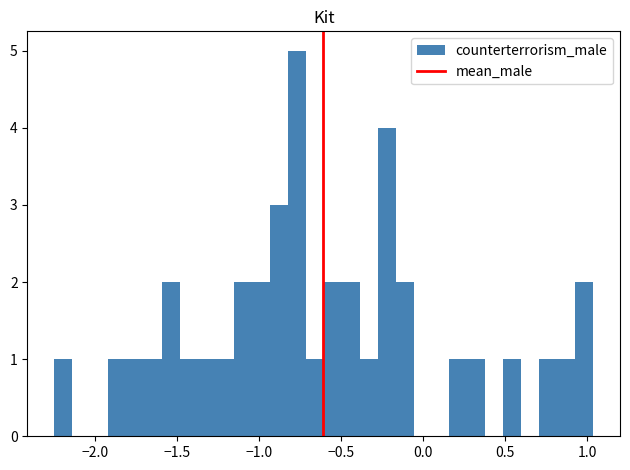

Around what value on the x-axis is the tallest bar? Give the approximate position of its centre, as read against the axis.

-0.75